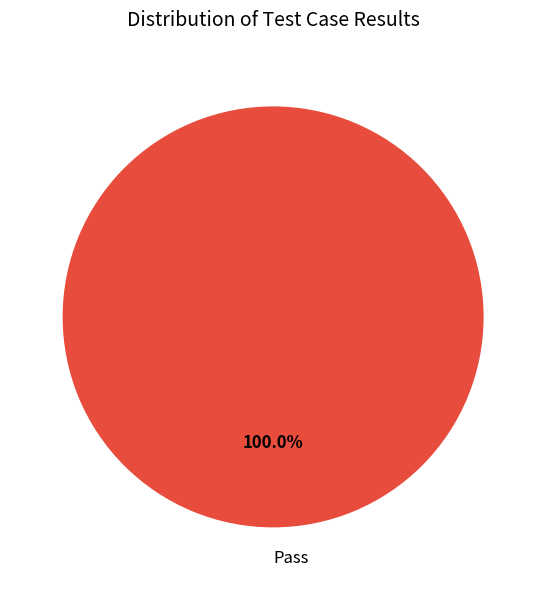

What is the majority slice?

Pass